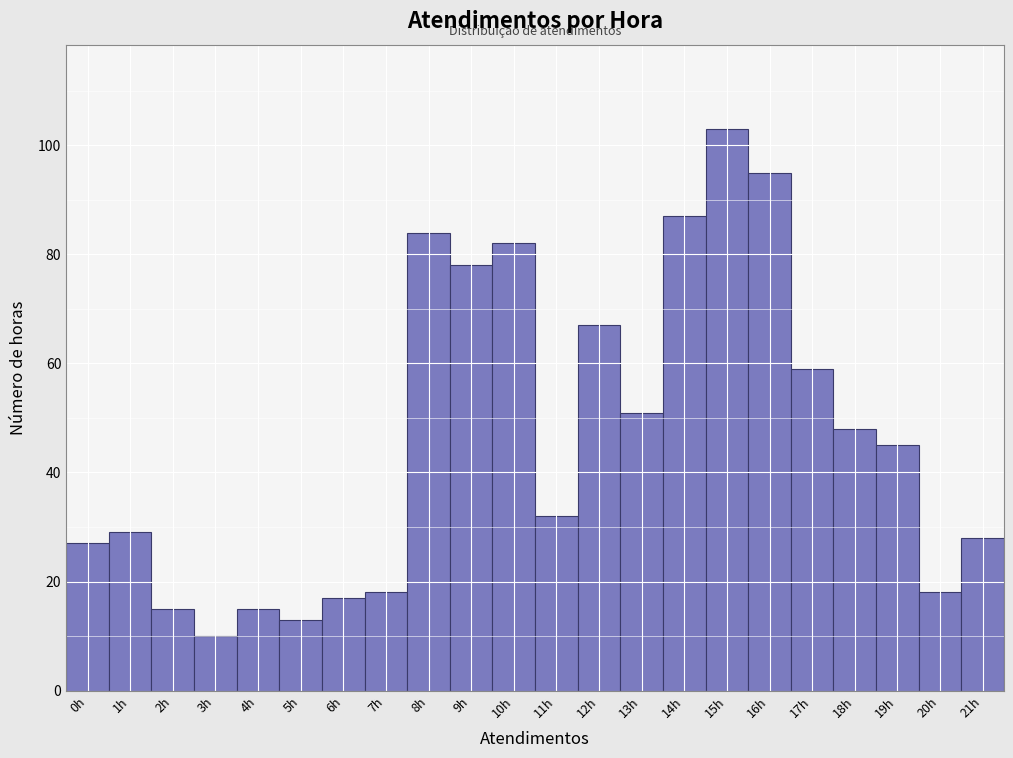

How tall is the bar that spans 0.5 to 1.5 on the x-axis? The values are not printed on the chart, so give them approximately, as read against the axis.

30